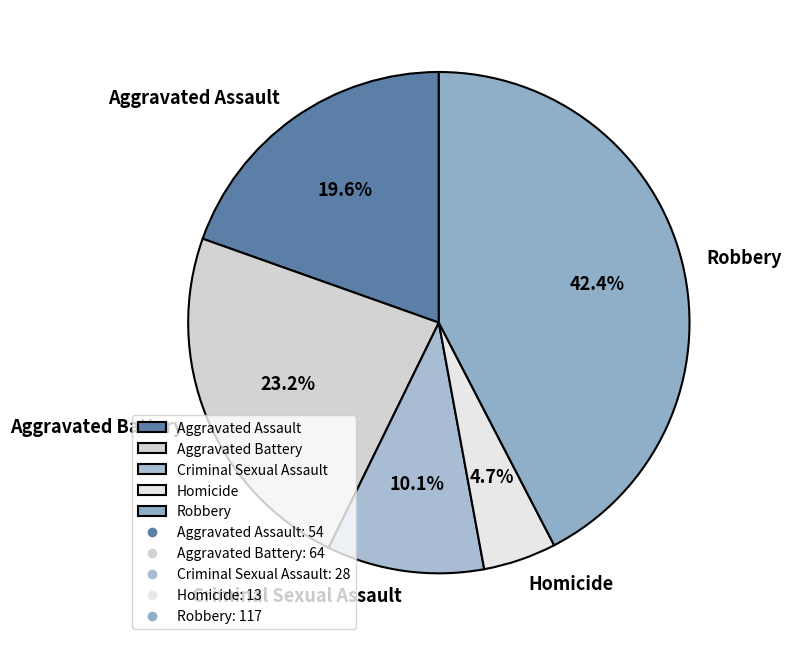

Which has a higher value, Criminal Sexual Assault or Aggravated Battery?

Aggravated Battery